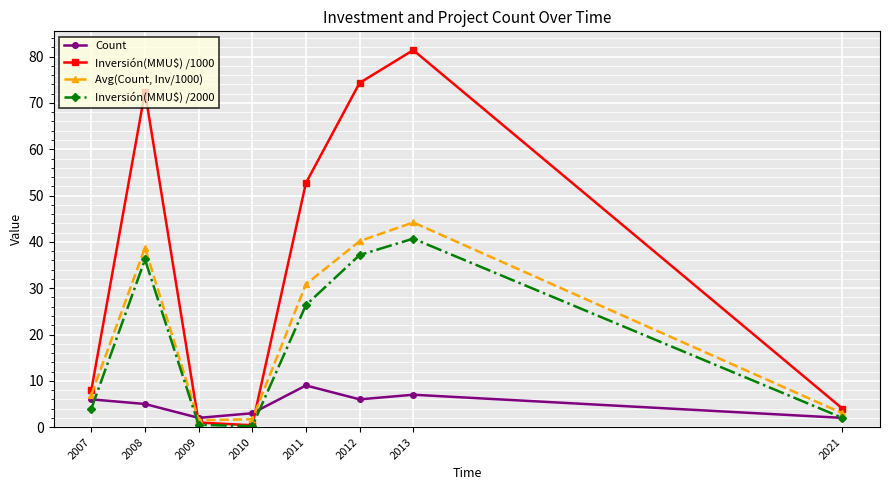

Where is Inversión(MMU$) /2000 nearest to the value 20?

2011